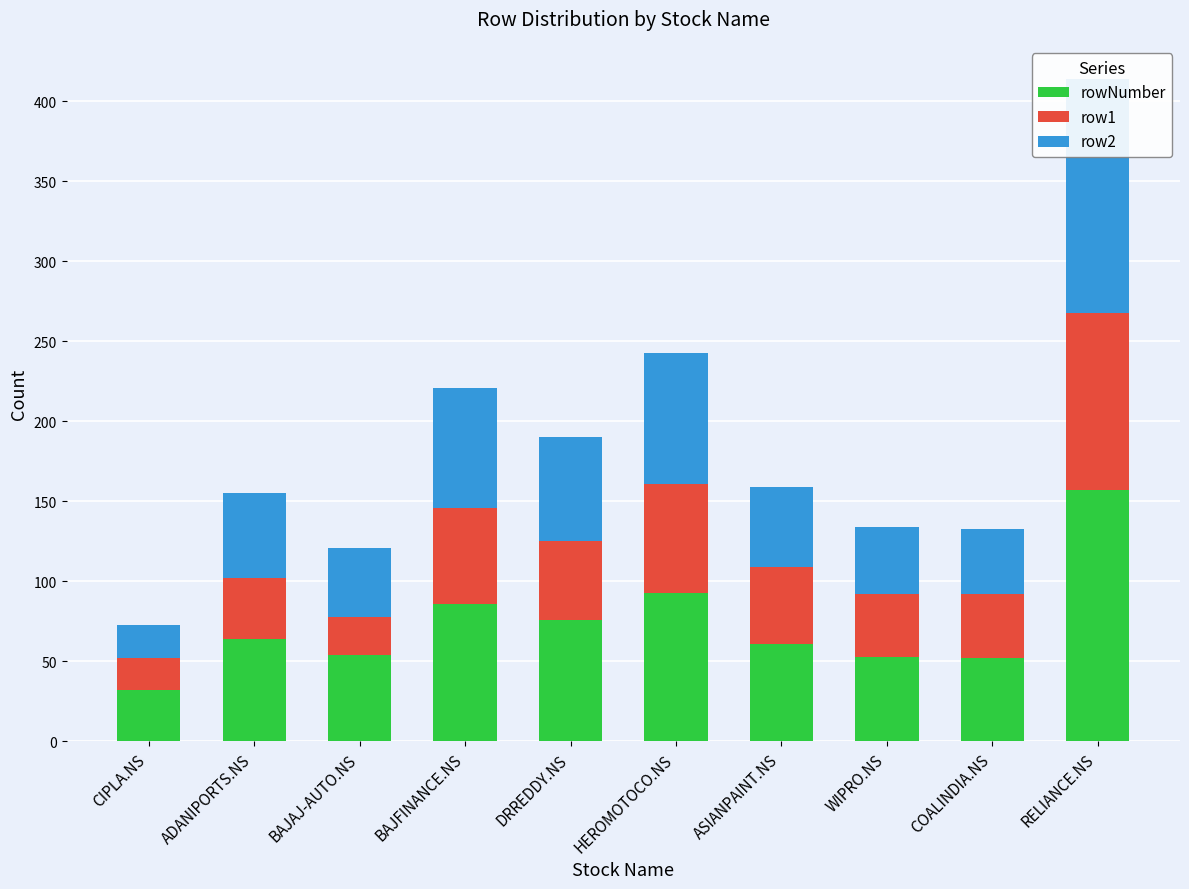

Between BAJAJ-AUTO.NS and HEROMOTOCO.NS, which series saw the biggest shift?

row1